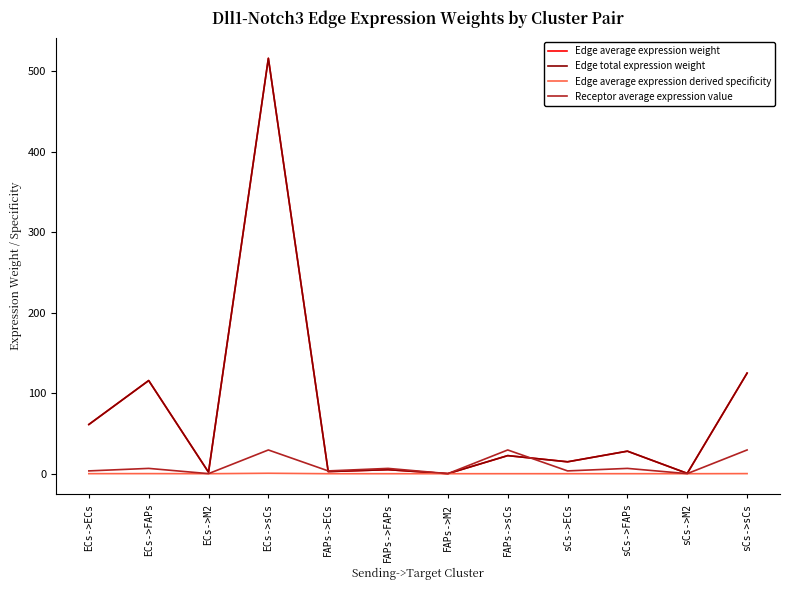

Does the chart display data point markers on the line(s)?

No